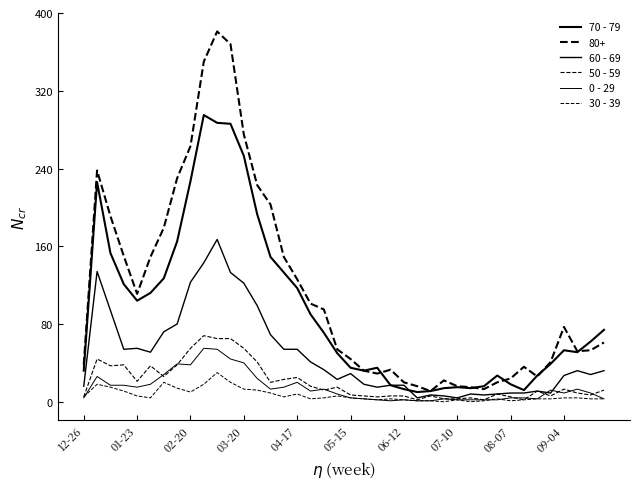

Does the chart display data point markers on the line(s)?

No